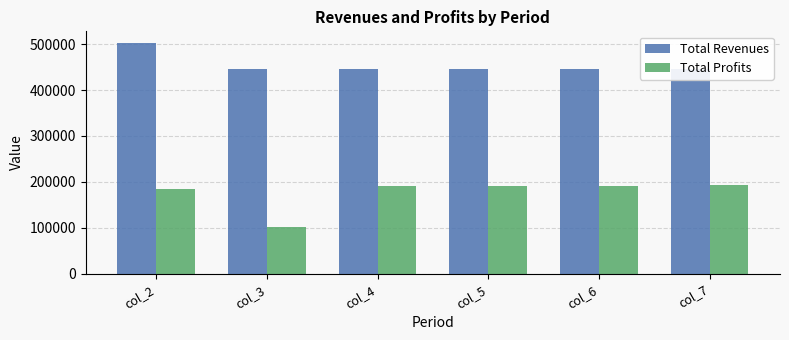

True or false: Total Profits has a value of 190442.2 at col_4.

True